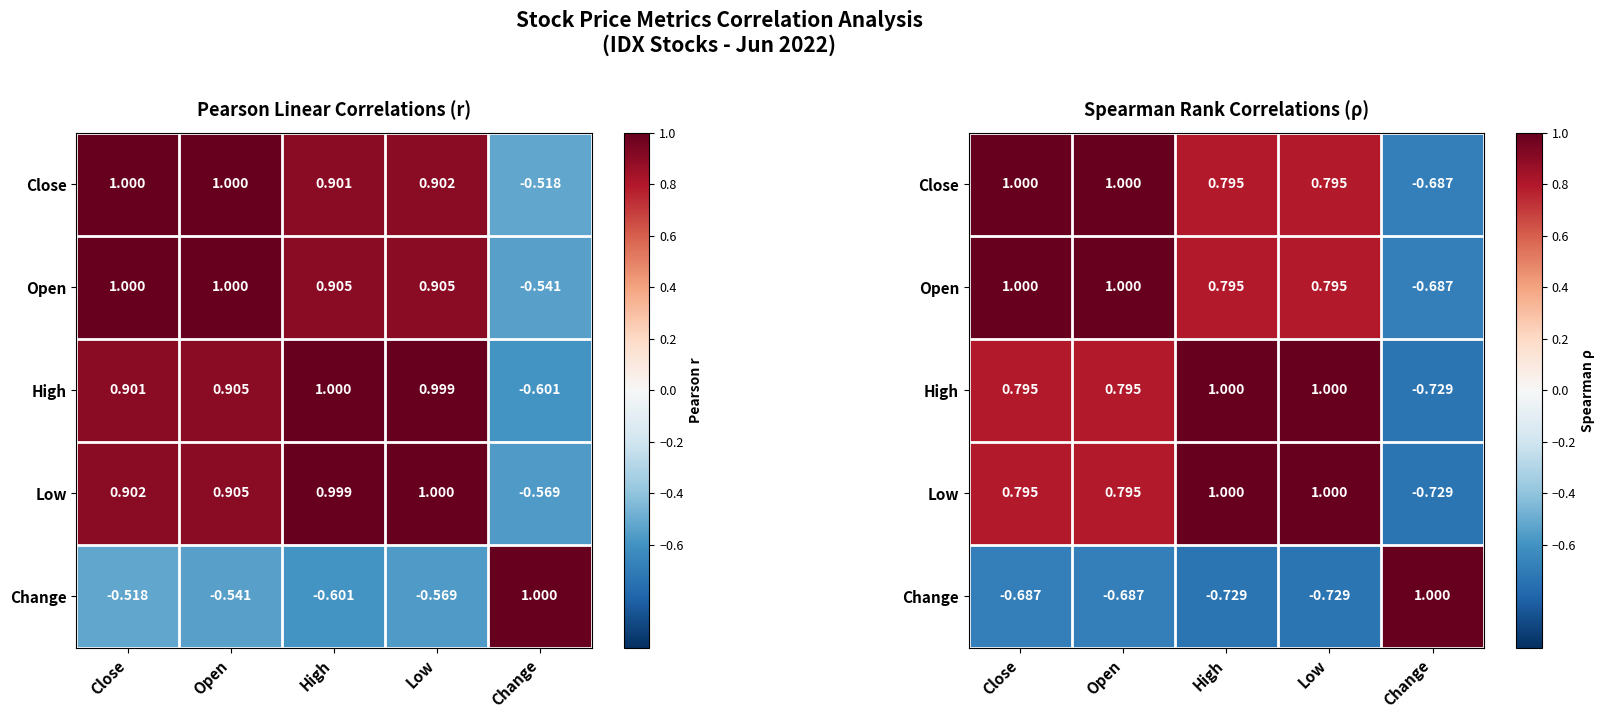

The value of Close at Low is 1.1. True or false?

False